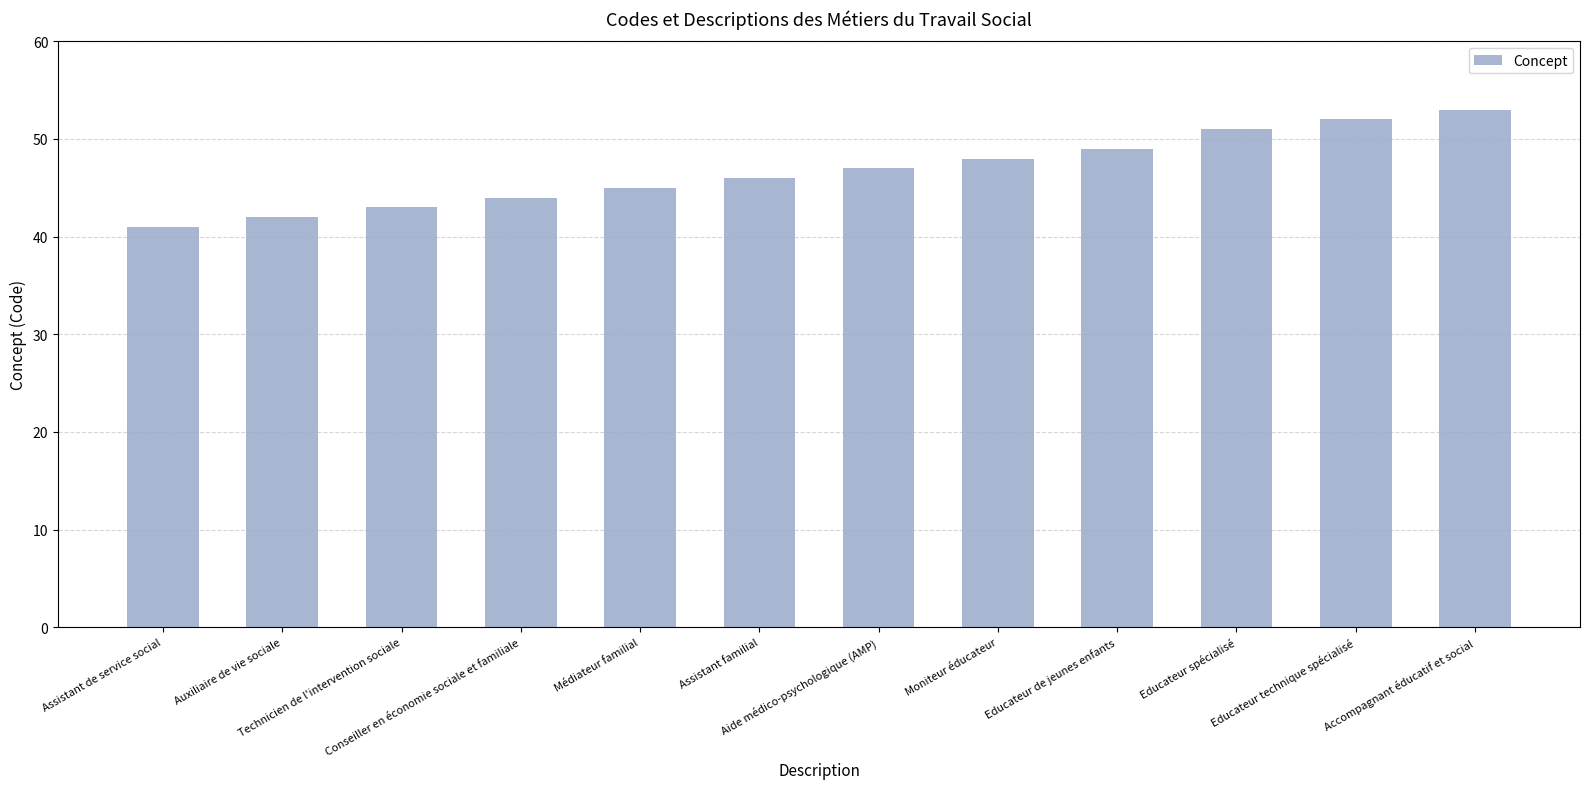

Reading right to left, extract all data points from this chart.

Accompagnant éducatif et social=53	Educateur technique spécialisé=52	Educateur spécialisé=51	Educateur de jeunes enfants=49	Moniteur éducateur=48	Aide médico-psychologique (AMP)=47	Assistant familial=46	Médiateur familial=45	Conseiller en économie sociale et familiale=44	Technicien de l'intervention sociale=43	Auxiliaire de vie sociale=42	Assistant de service social=41